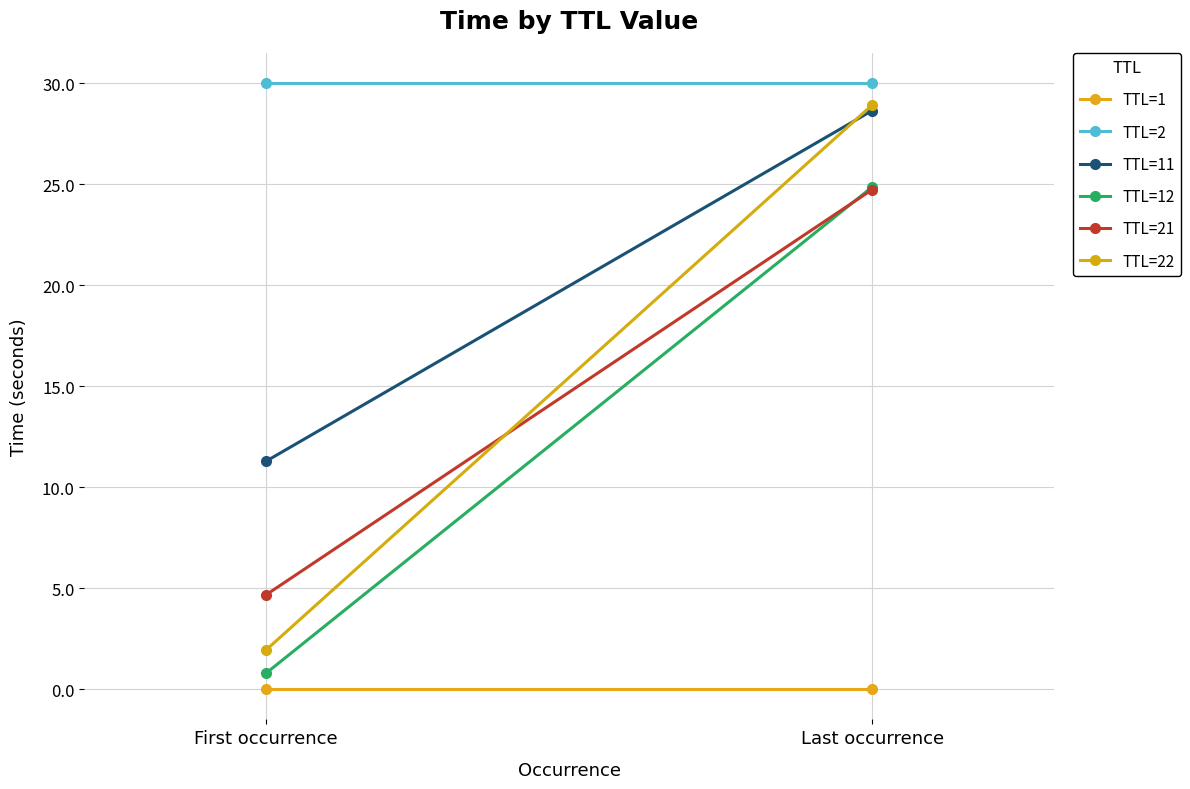

Between First occurrence and Last occurrence, which series saw the biggest shift?

TTL=22